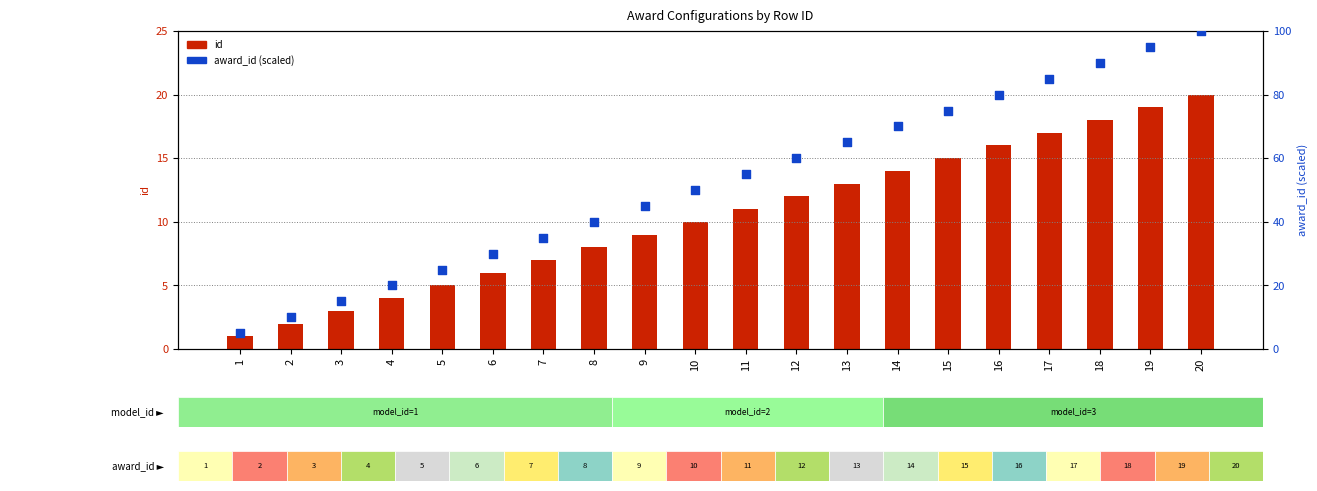

At which category is the sum across all series the highest?

20